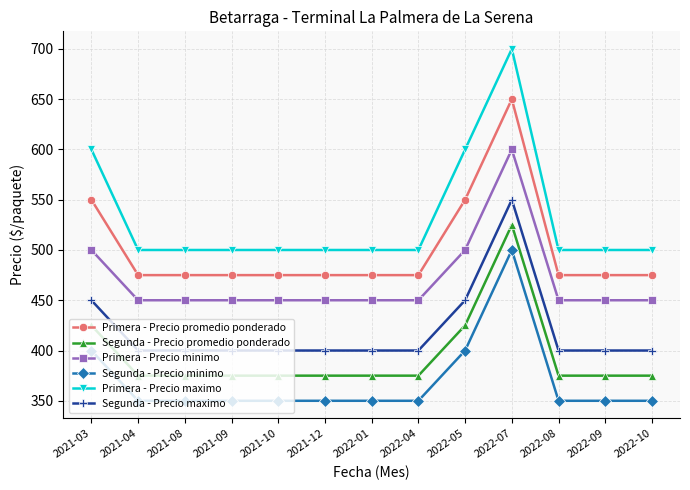

Which series has the largest range (max minus min)?

Primera - Precio maximo